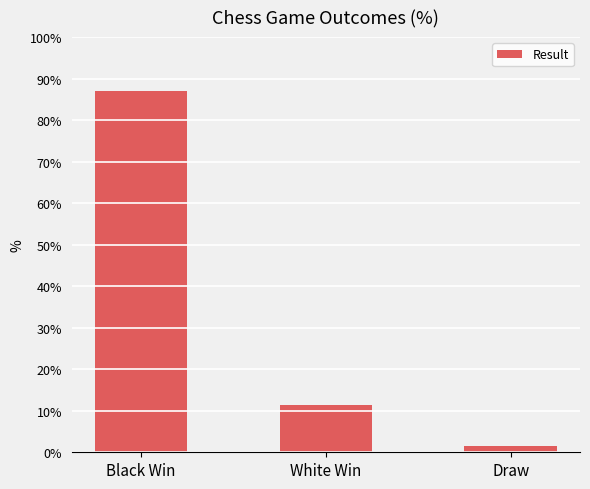

What is the sum of all values?

100.0